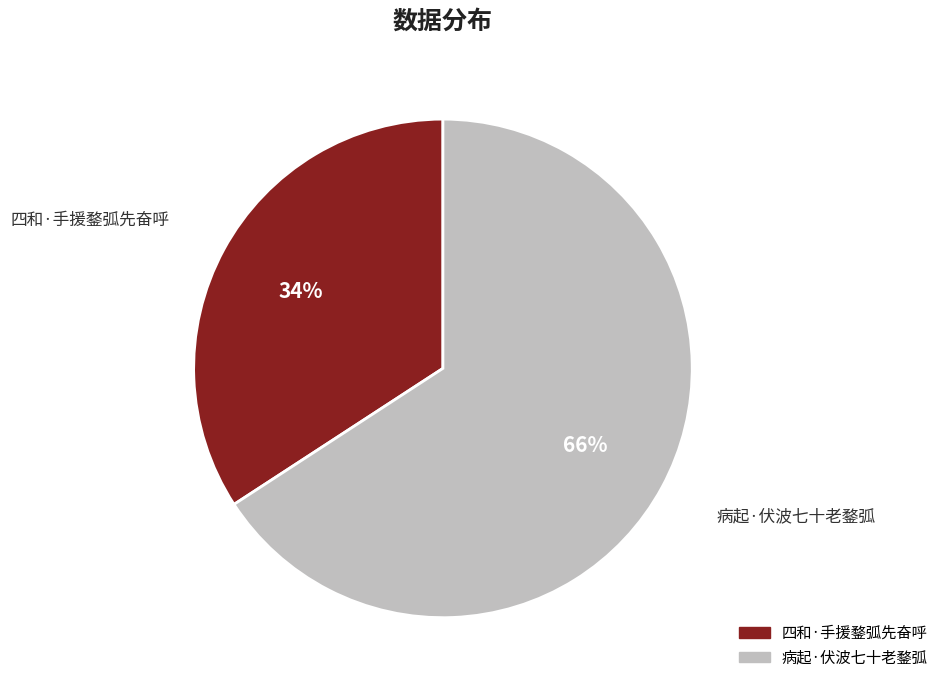

The 病起·伏波七十老鍪弧 slice represents 55% of the pie. True or false?

False